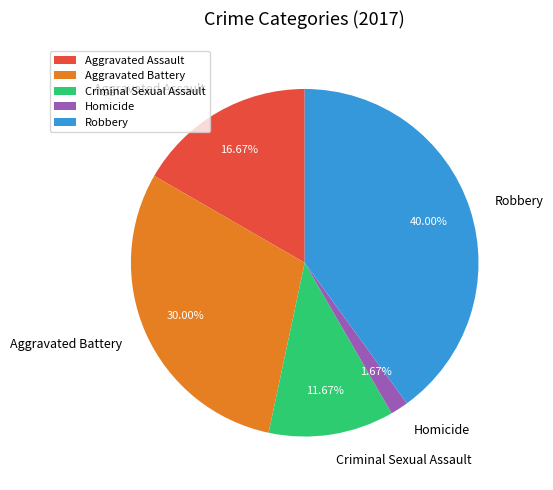

The Homicide slice represents 12% of the pie. True or false?

False